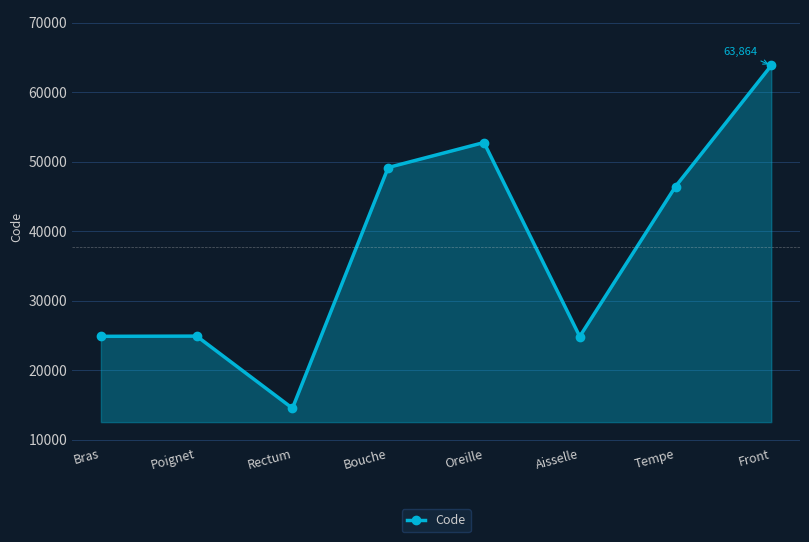

What is the minimum value shown in the chart?

14544